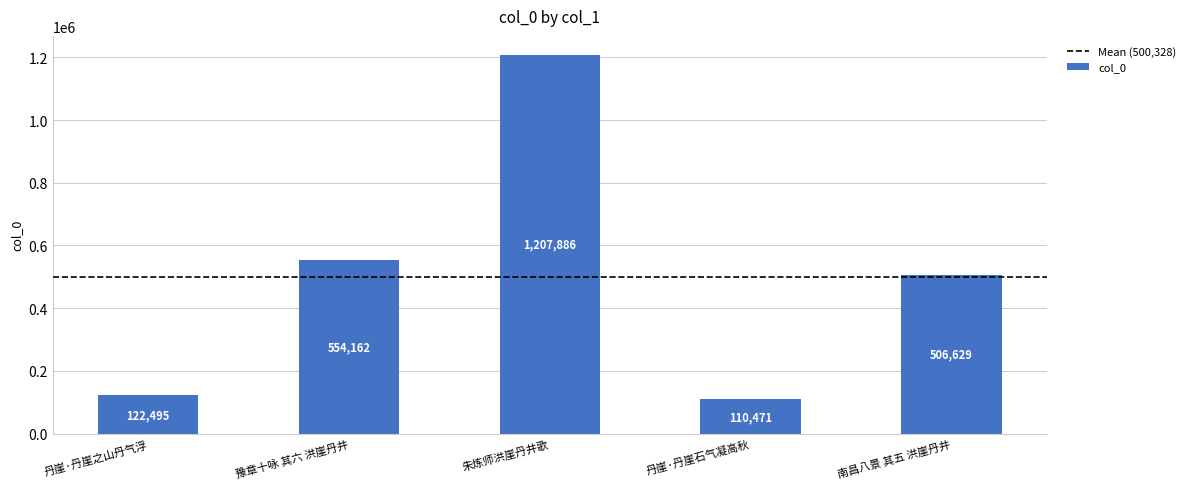

Approximately how many times larger is the value at 丹崖·丹崖之山丹气浮 compared to 豫章十咏 其六 洪崖丹井?

0.2